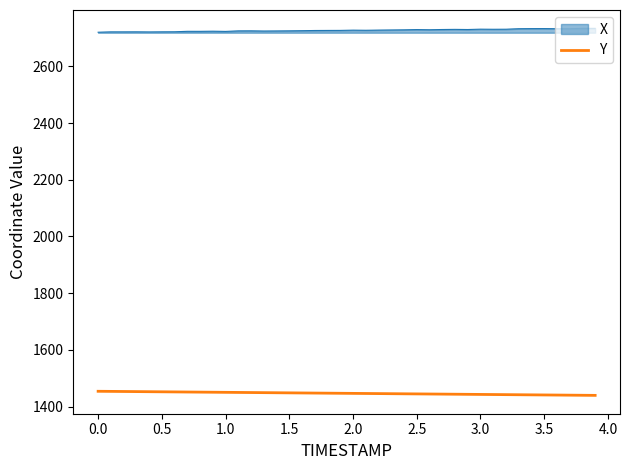

True or false: Y and X intersect in this chart.

False